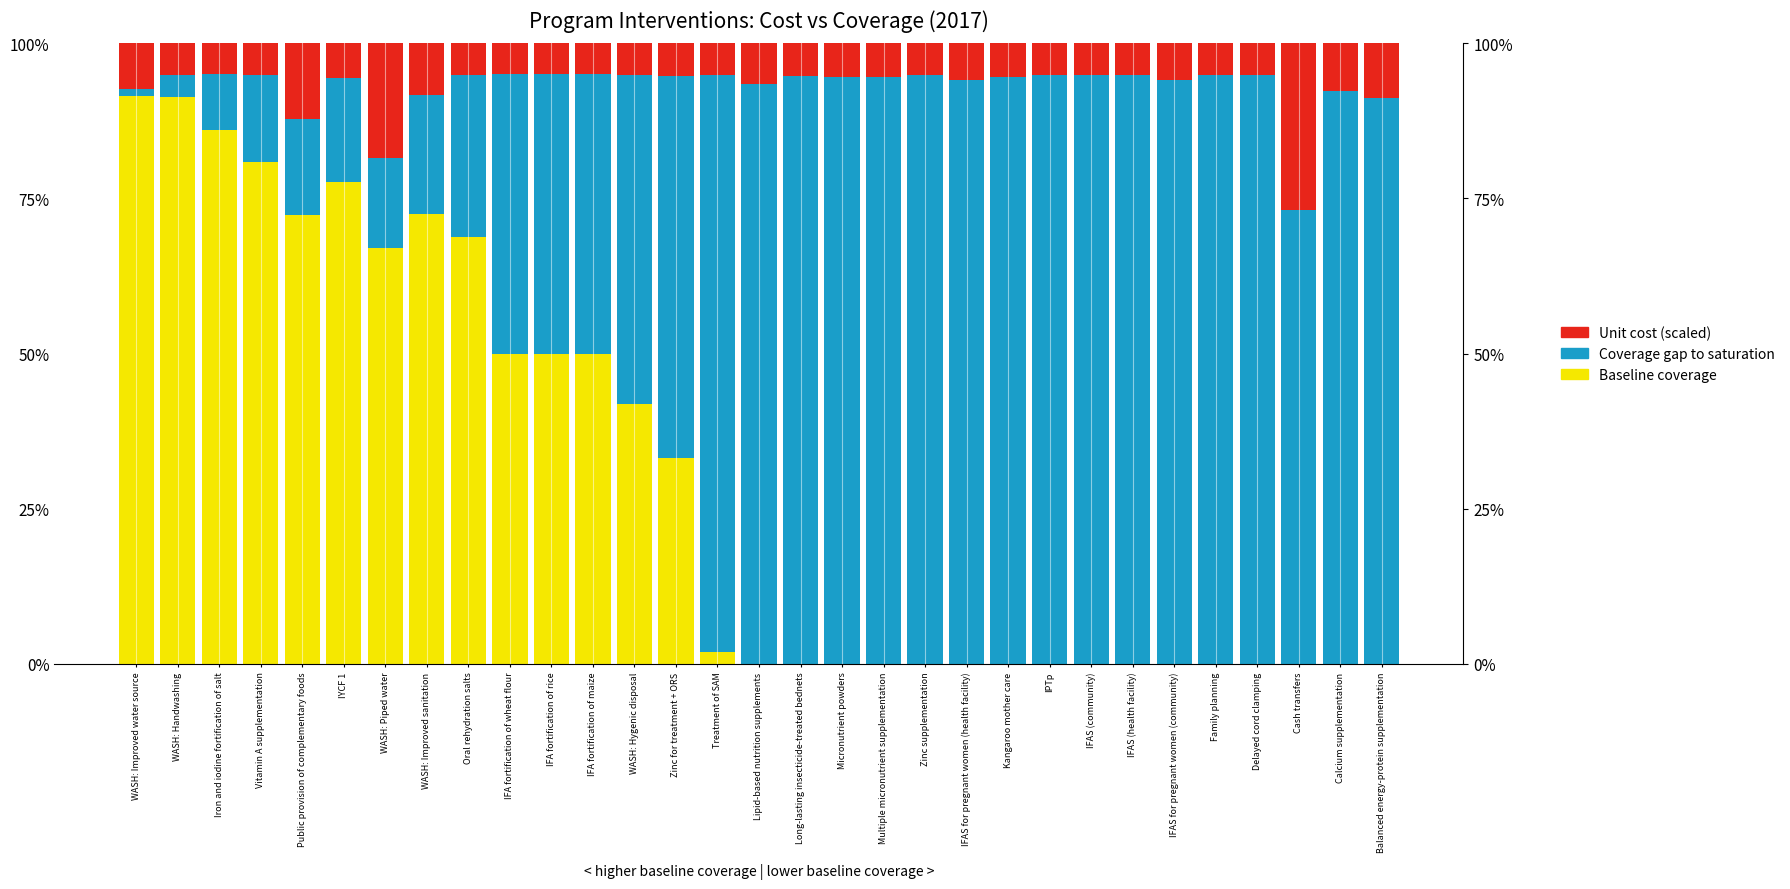

At how many categories does at least one series exceed 0?

31